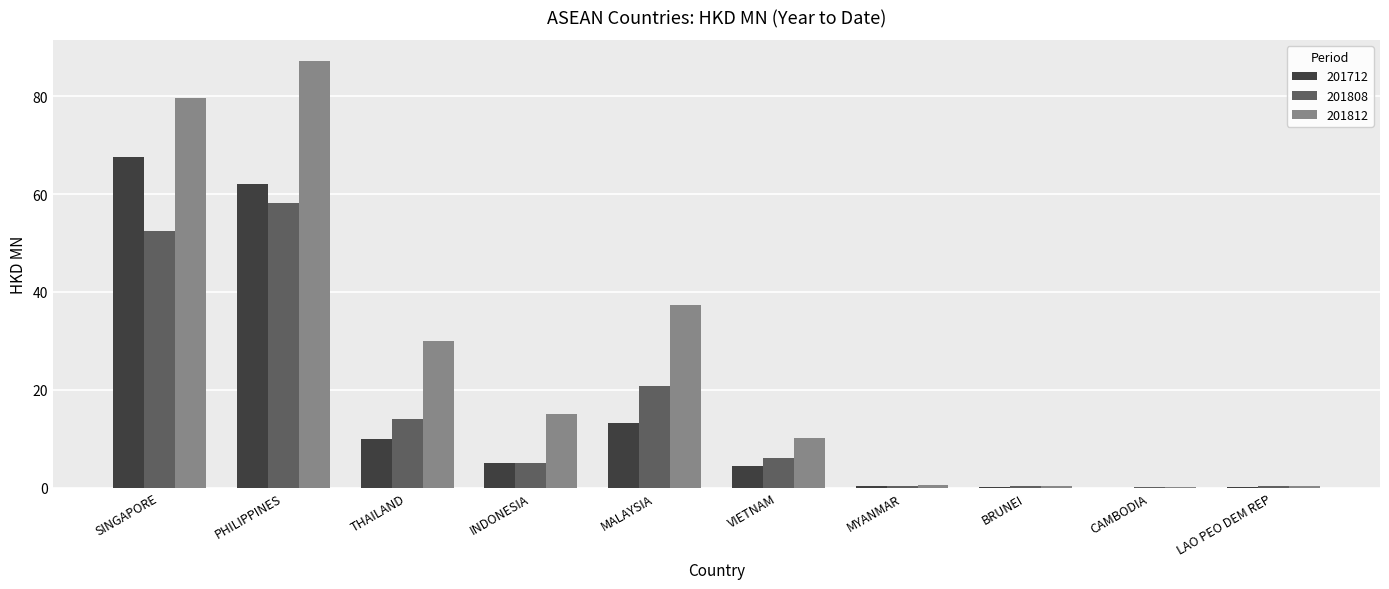

Where is 201712 nearest to the value 33?

MALAYSIA